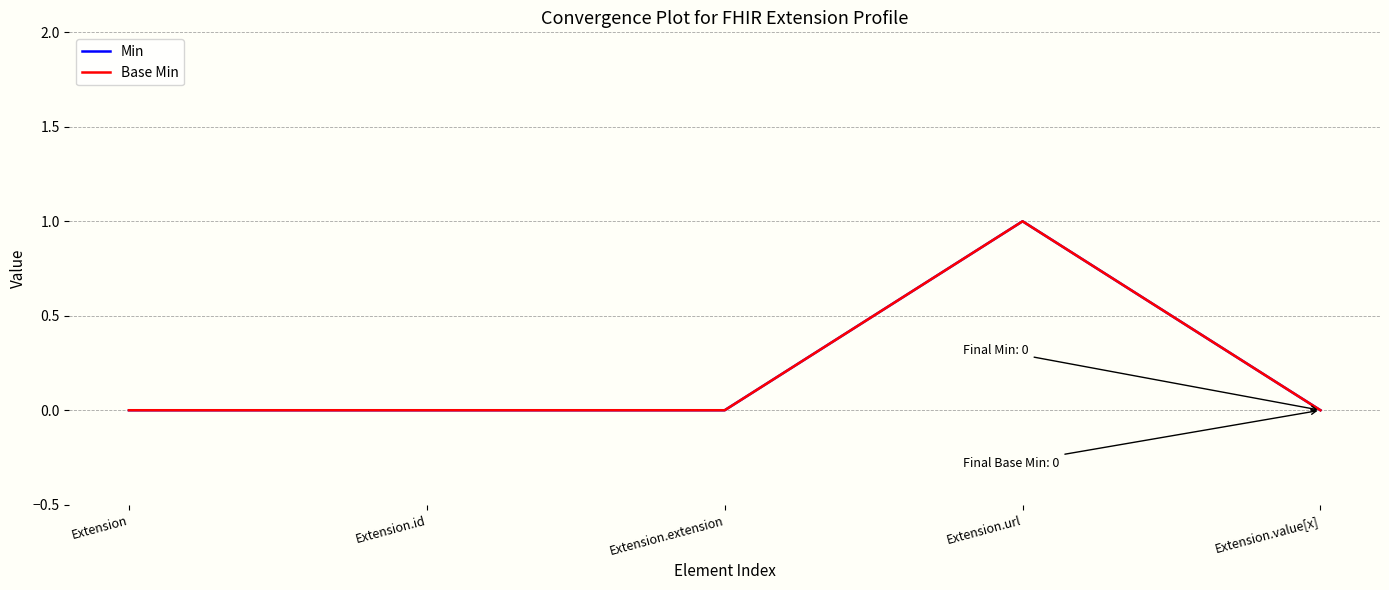

Which series has the largest range (max minus min)?

Min